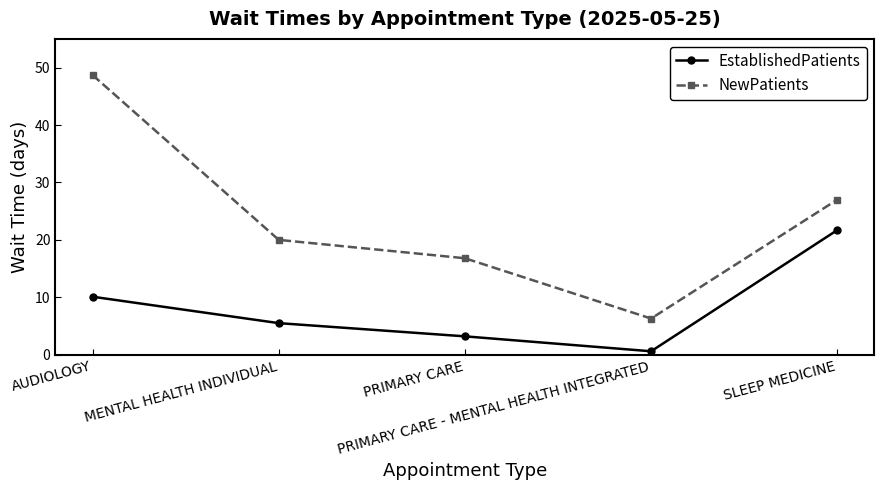

Between AUDIOLOGY and PRIMARY CARE - MENTAL HEALTH INTEGRATED, which series saw the biggest shift?

NewPatients